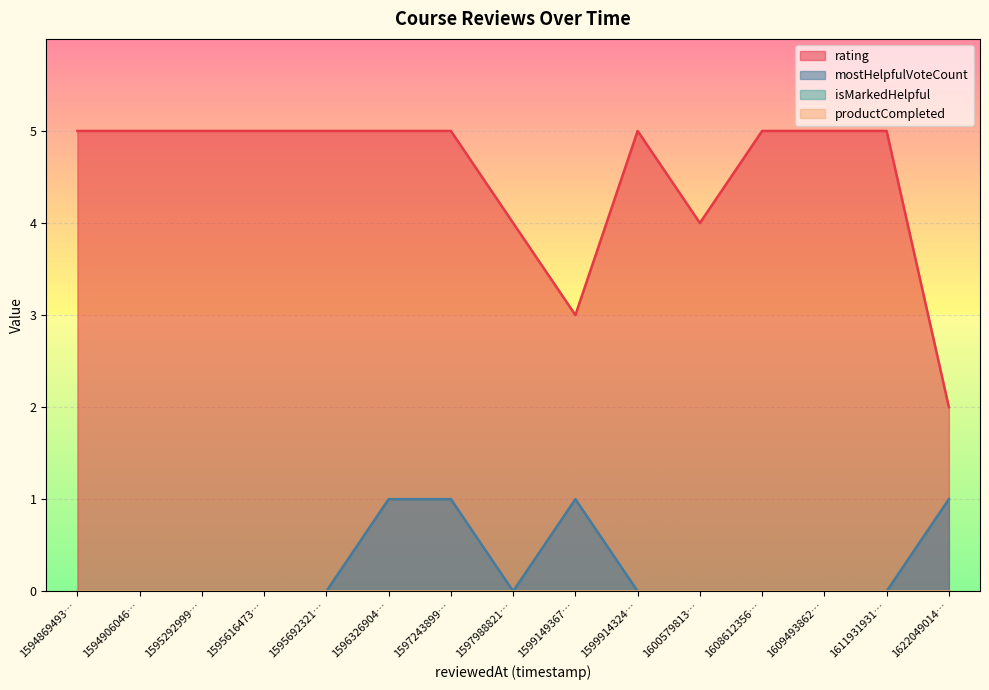

Count the mostHelpfulVoteCount values in the range 0 to 1.

15